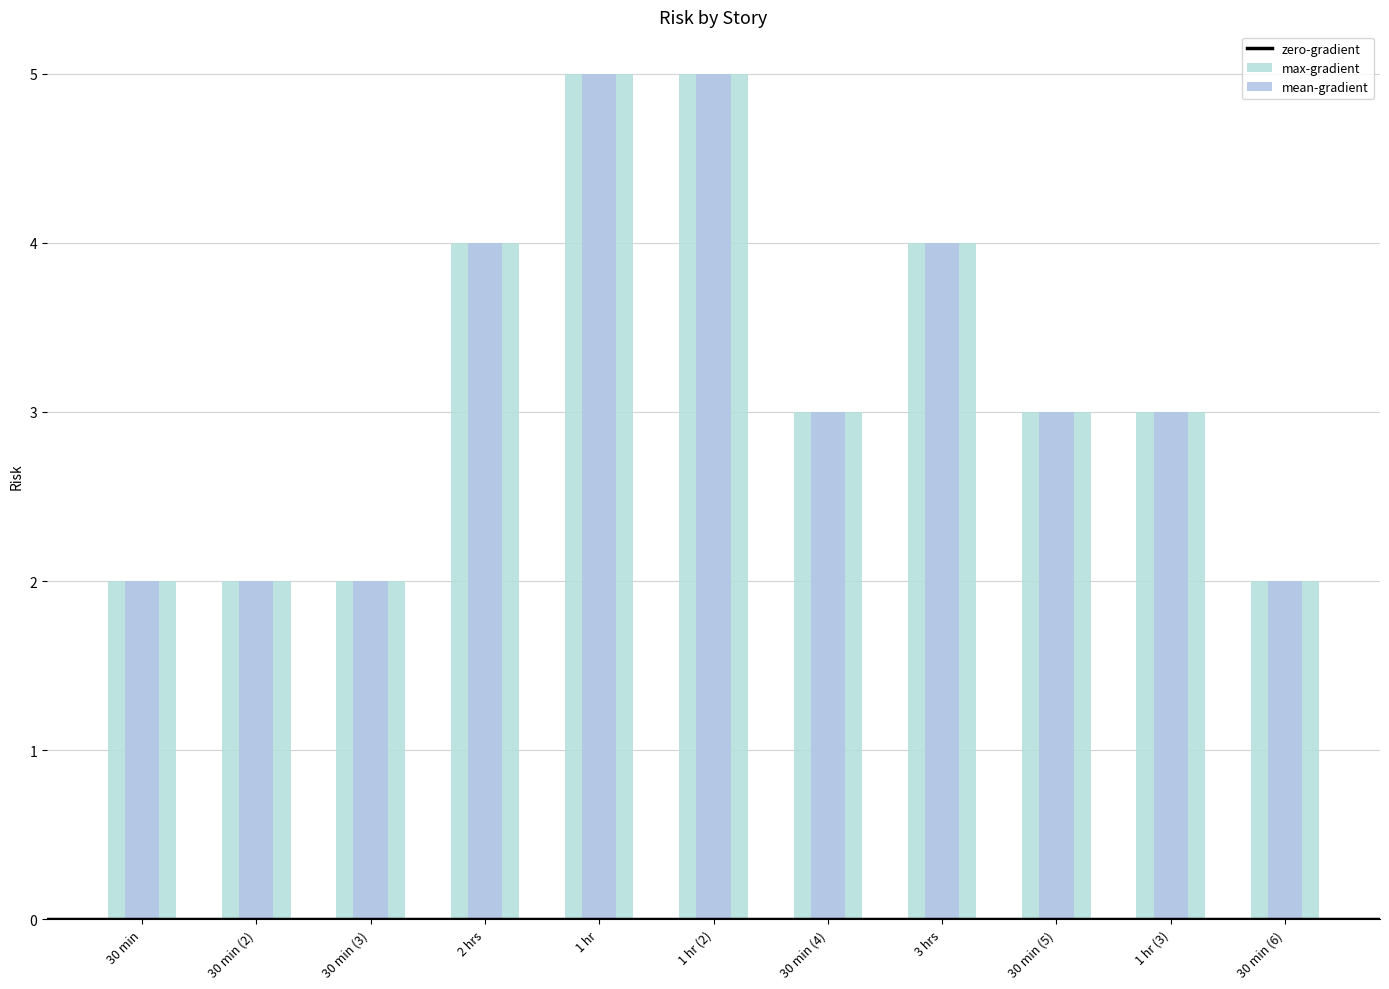

Rank the categories by max-gradient value from lowest to highest.

30 min, 30 min (2), 30 min (3), 30 min (6), 30 min (4), 30 min (5), 1 hr (3), 2 hrs, 3 hrs, 1 hr, 1 hr (2)